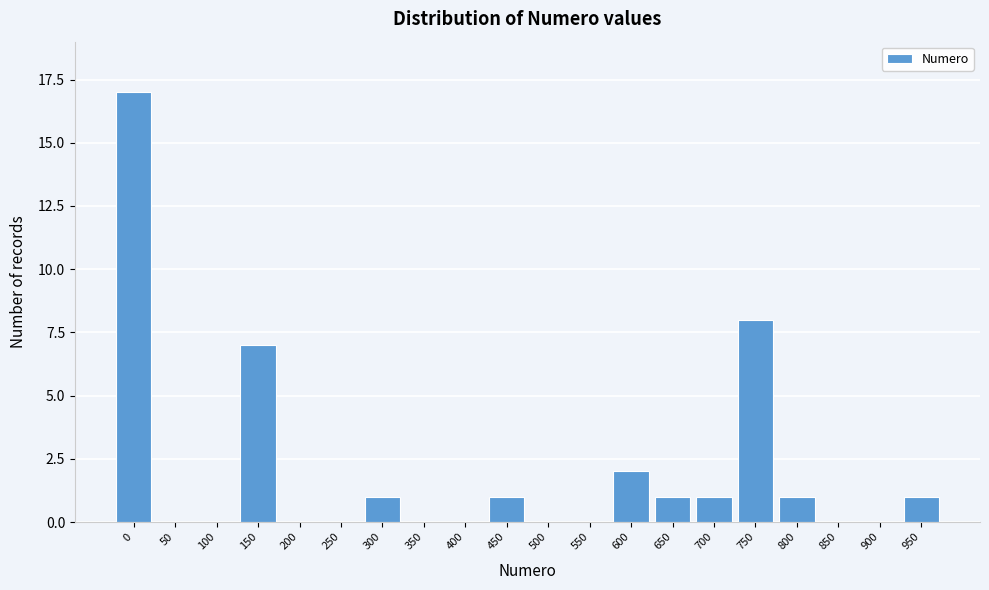

Reading left to right, extract all data points from this chart.

0=17	50=0	100=0	150=7	200=0	250=0	300=1	350=0	400=0	450=1	500=0	550=0	600=2	650=1	700=1	750=8	800=1	850=0	900=0	950=1